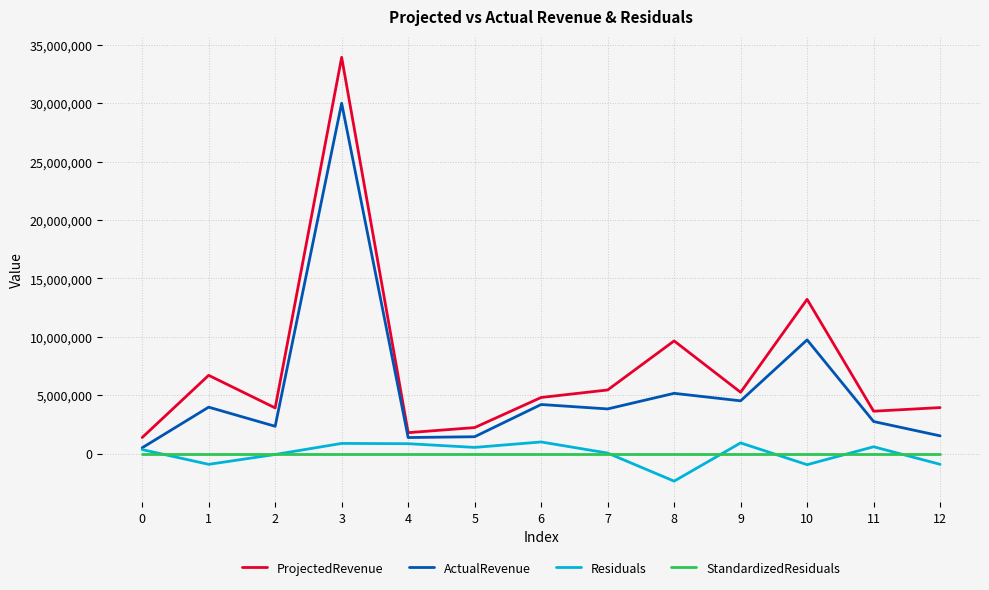

True or false: ProjectedRevenue has a value of 9299342.5 at 7.

False